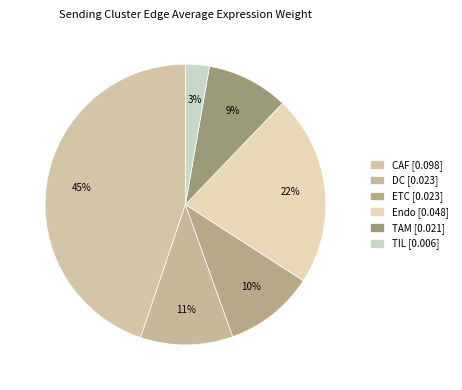

To the nearest percent, what portion does CAF represent?

45%